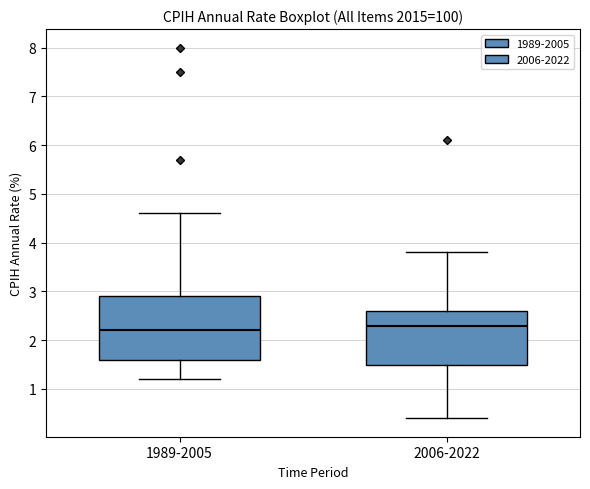

Reading left to right, transcribe this box plot: for each box, give where its median line is, the range the box spans, and where its two whiskers end, as read against the y-axis. The values are not printed on the chart, so give them approximately, as read against the axis.

1989-2005: median 2.2, box 1.6 to 2.9, whiskers 1.2 to 4.6
2006-2022: median 2.3, box 1.5 to 2.6, whiskers 0.4 to 3.8